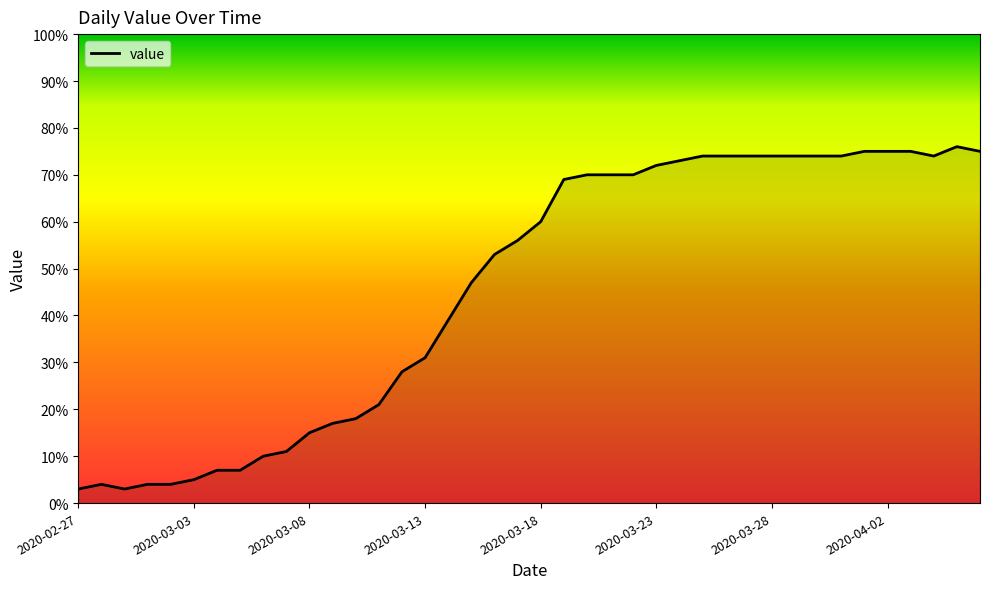

What is the minimum value shown in the chart?

3